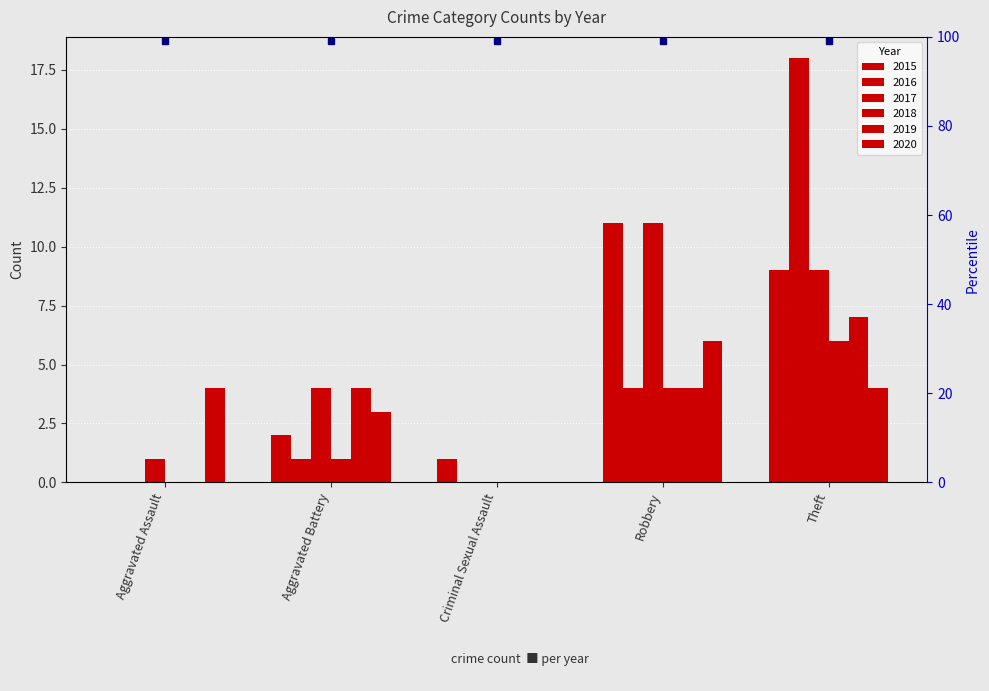

Rank the categories by 2018 value from highest to lowest.

Theft, Robbery, Aggravated Battery, Aggravated Assault, Criminal Sexual Assault